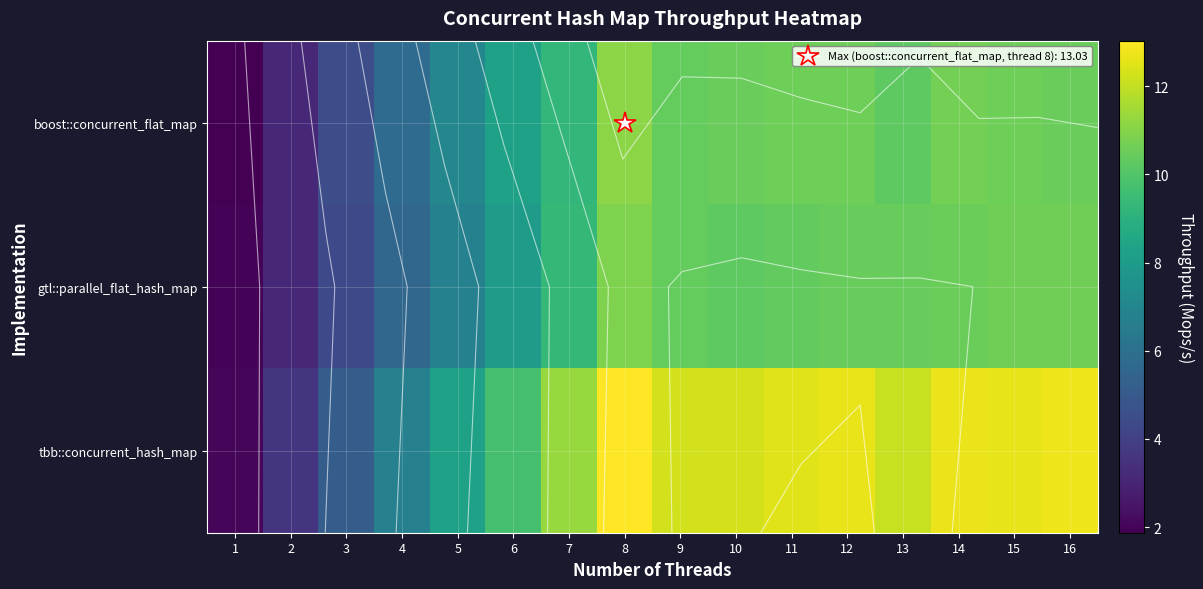

What is the total value across all series at 6?

26.0